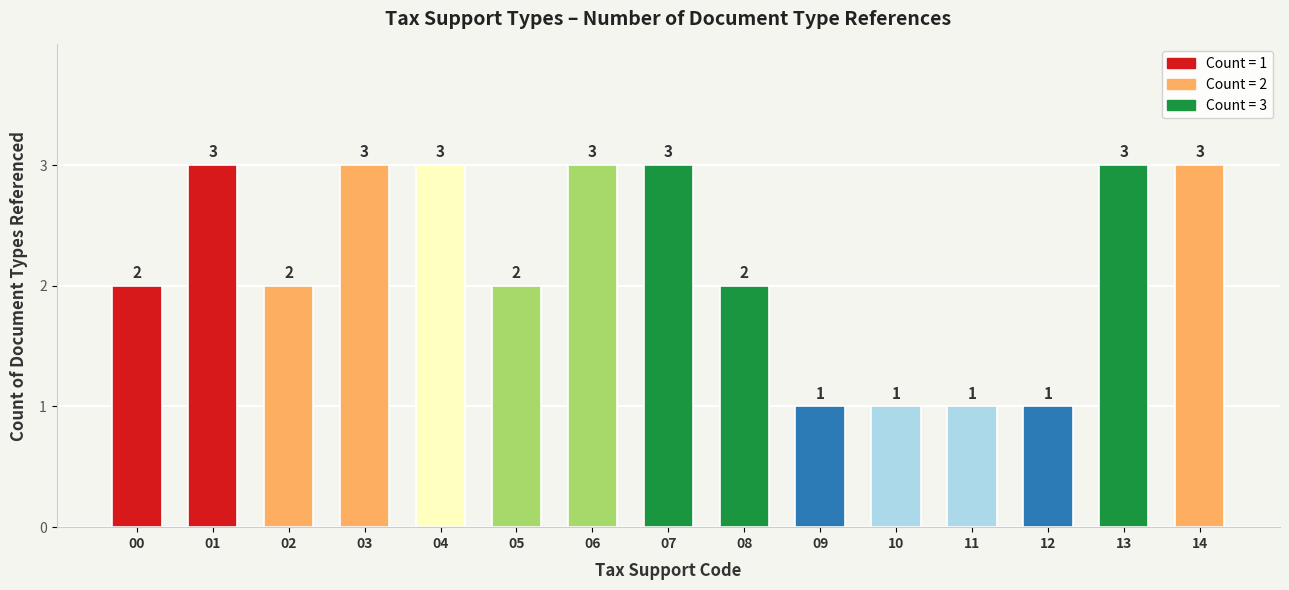

How many categories are shown in the chart?

15